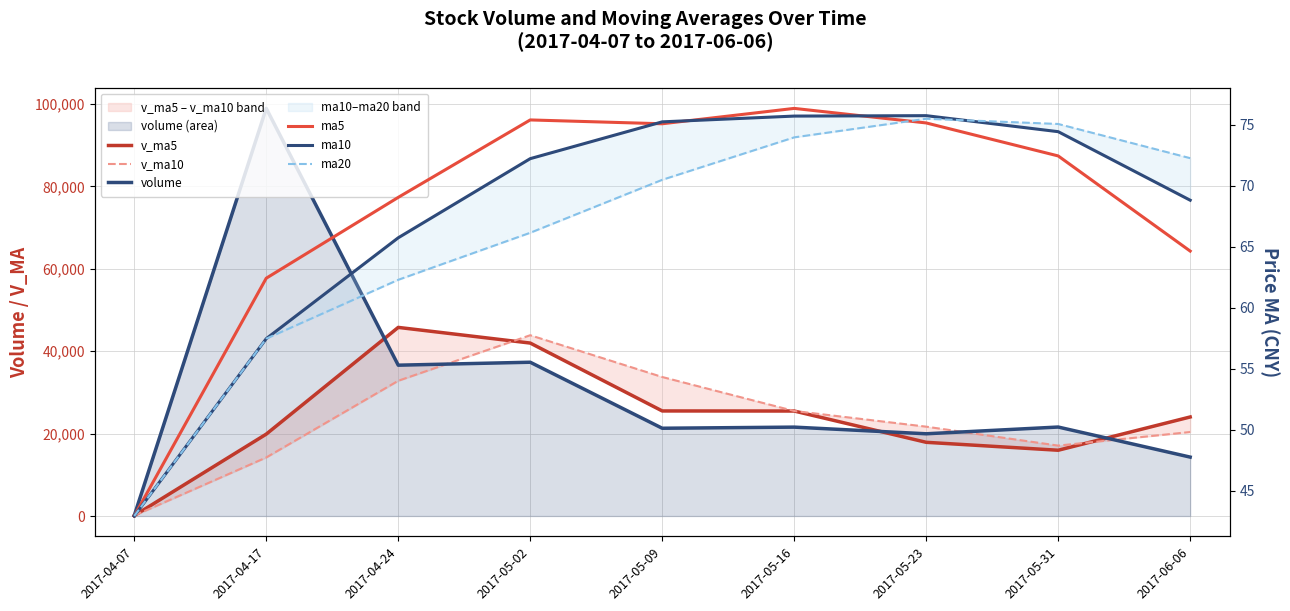

Reading right to left, transcribe all the data shown in this chart.

v_ma5: 24043.1	15965.9	17893.0	25487.0	25506.2	41986.6	45789.1	19878.5	93.3
v_ma10: 20390.4	17091.0	21690.0	25496.6	33746.4	43887.8	32833.8	14214.3	93.3
volume: 14299.9	21600.4	19962.9	21578.4	21306.0	37333.7	36615.9	98957.8	93.3
ma5: 64.7	72.5	75.2	76.3	75.1	75.4	69.1	62.4	42.9
ma10: 68.8	74.4	75.8	75.7	75.2	72.2	65.7	57.5	42.9
ma20: 72.3	75.1	75.5	74.0	70.5	66.2	62.3	57.5	42.9